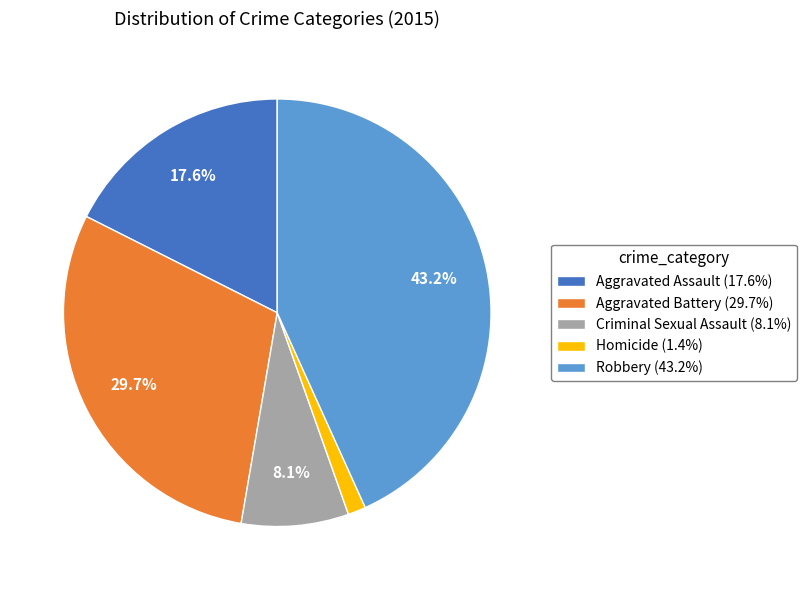

Is it true that Robbery is 51% of the pie?

False